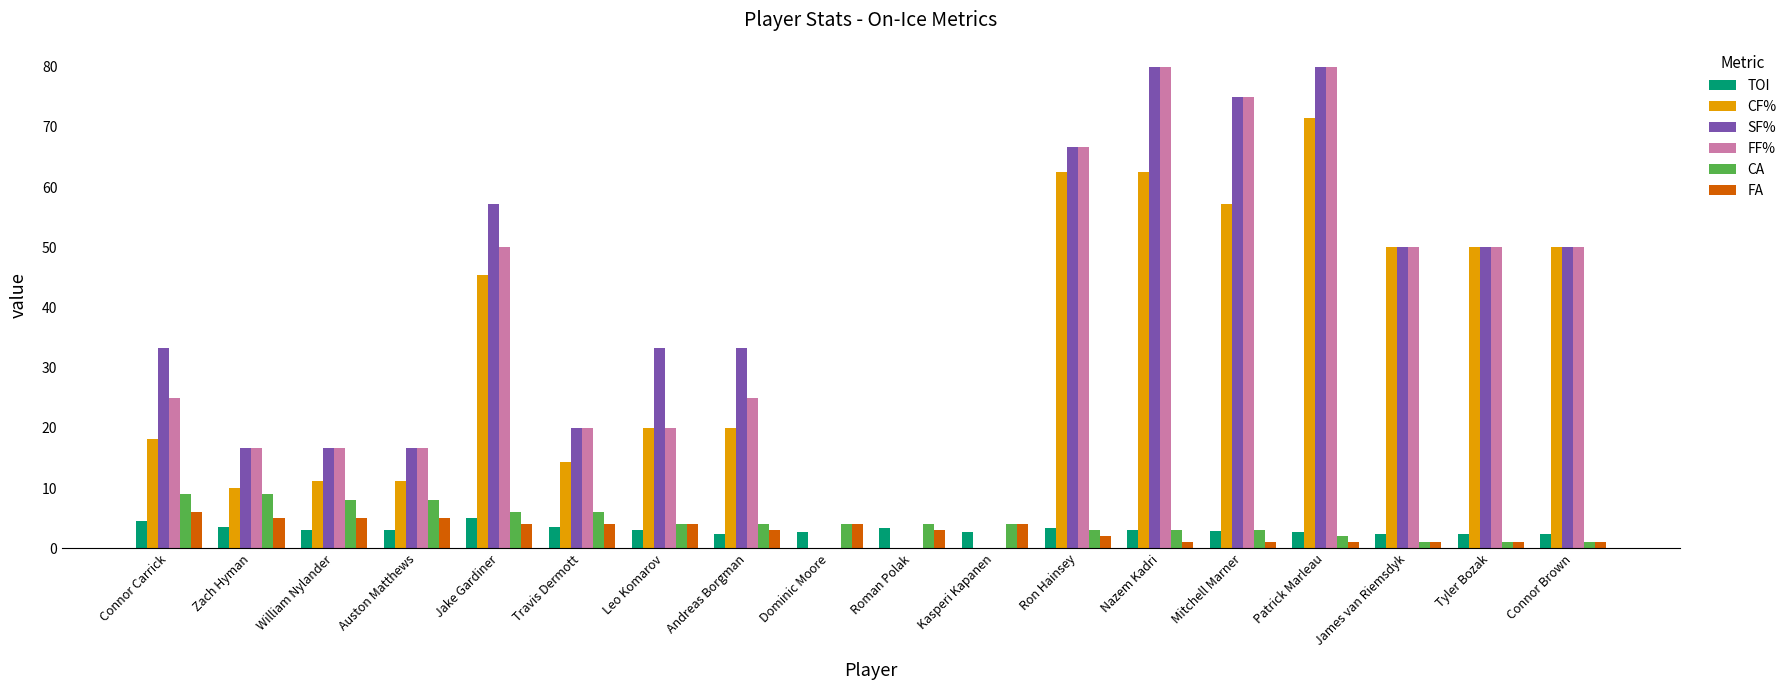

Which series has the largest total across all categories?

SF%